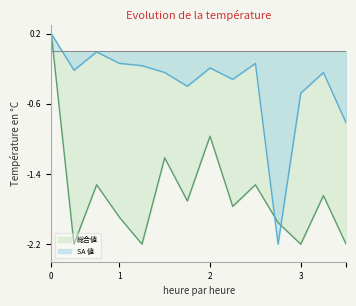

What is the sum of all SA 値 values?

-5.4